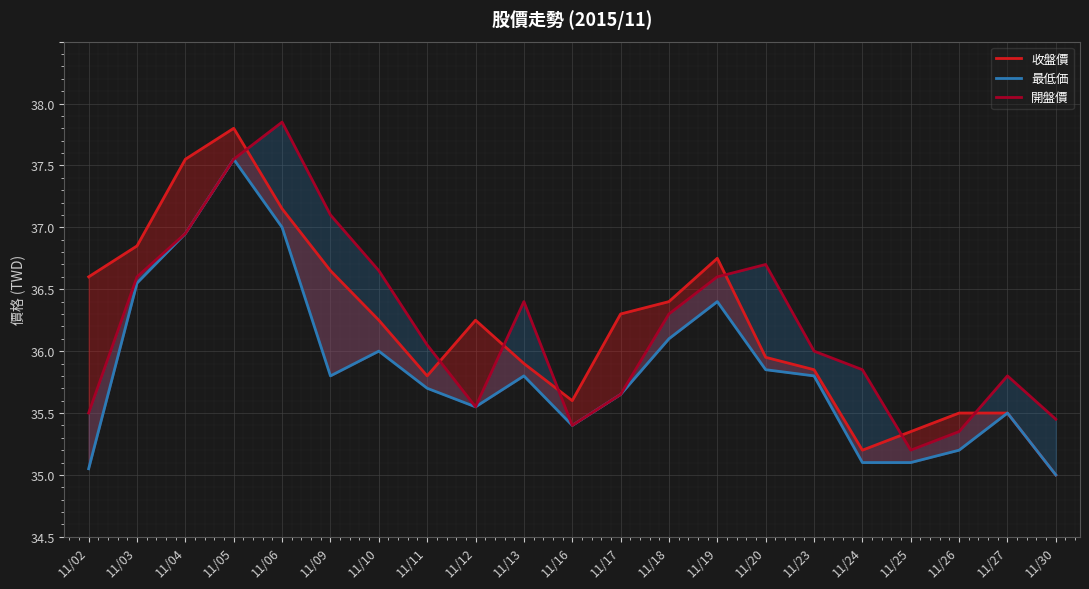

Which category has the lowest value in the 最低価 series?

11/30